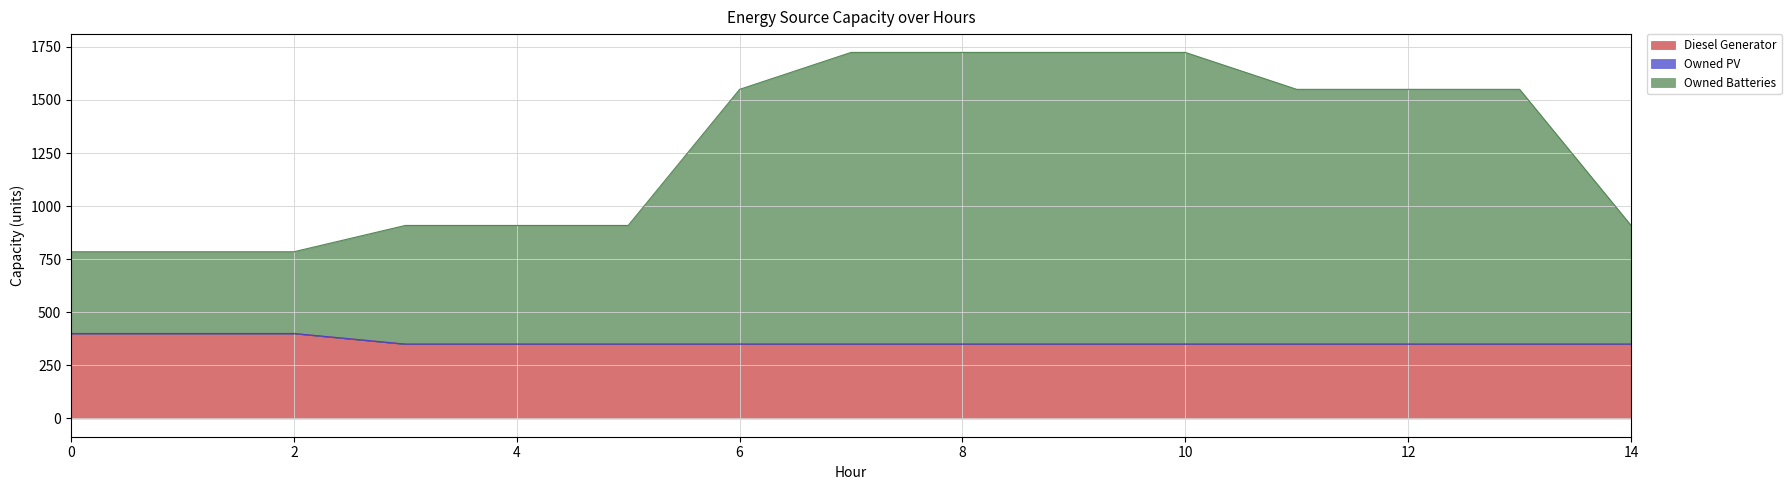

Which series has the largest range (max minus min)?

Owned Batteries